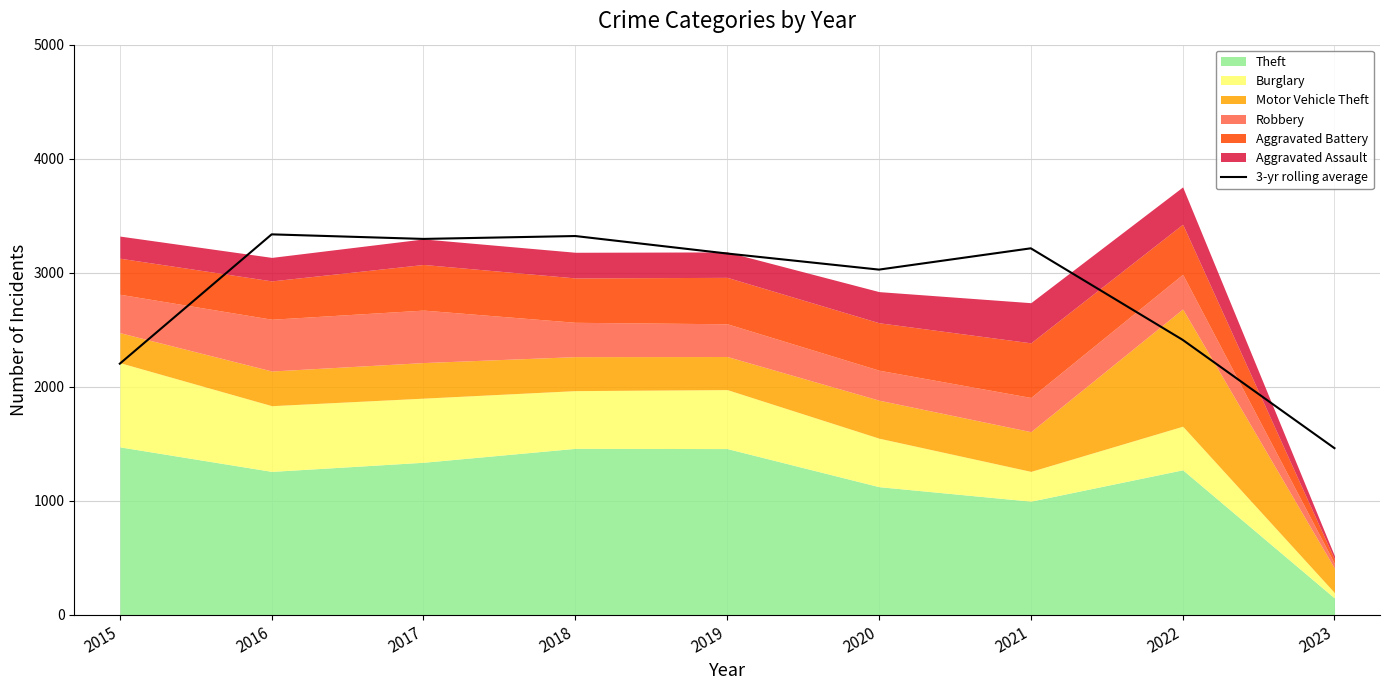

The value of 3-yr rolling average at 2021 is 3214.7. True or false?

True